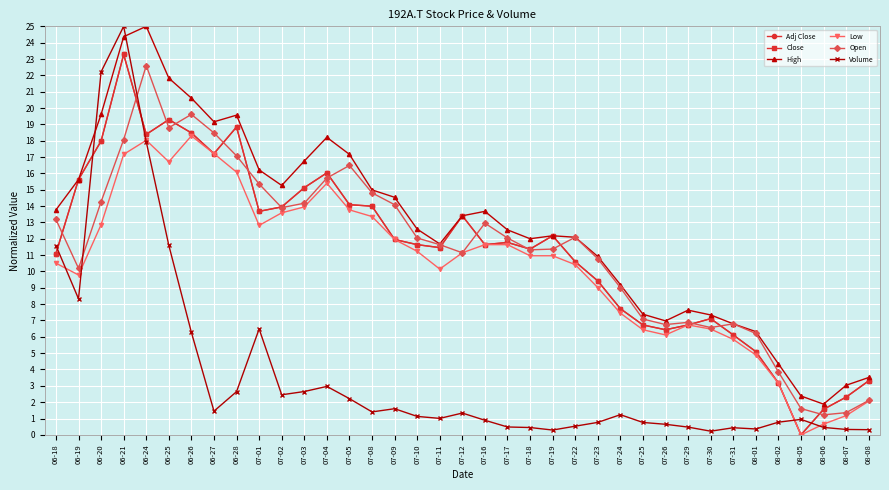

Does the chart display data point markers on the line(s)?

Yes